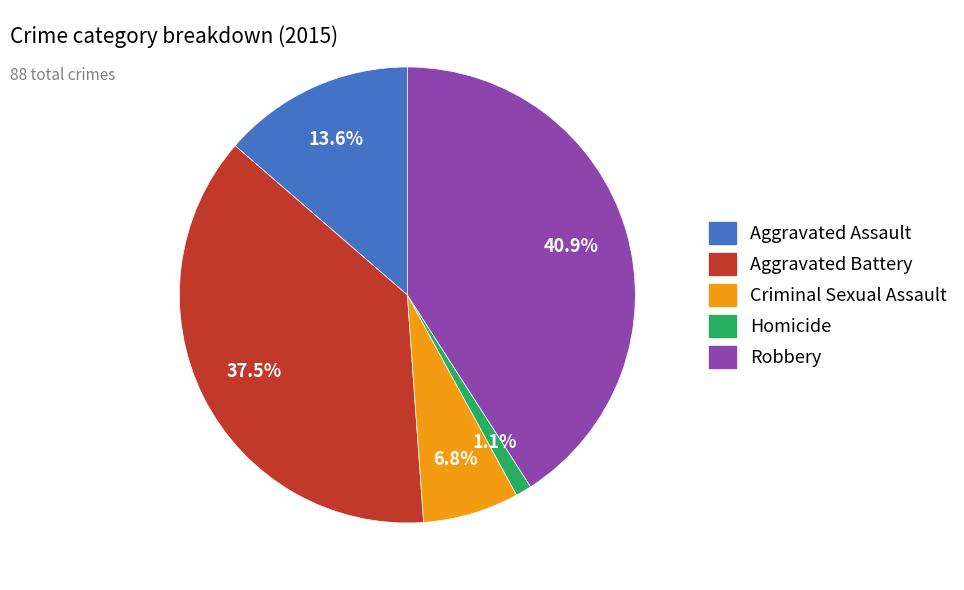

Between Robbery and Aggravated Battery, which is larger?

Robbery